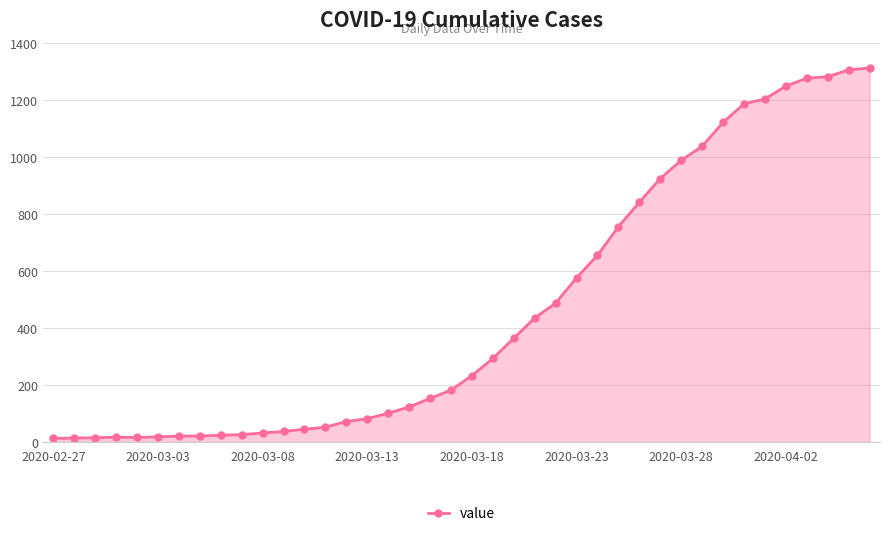

What is the sum of all values?

18584